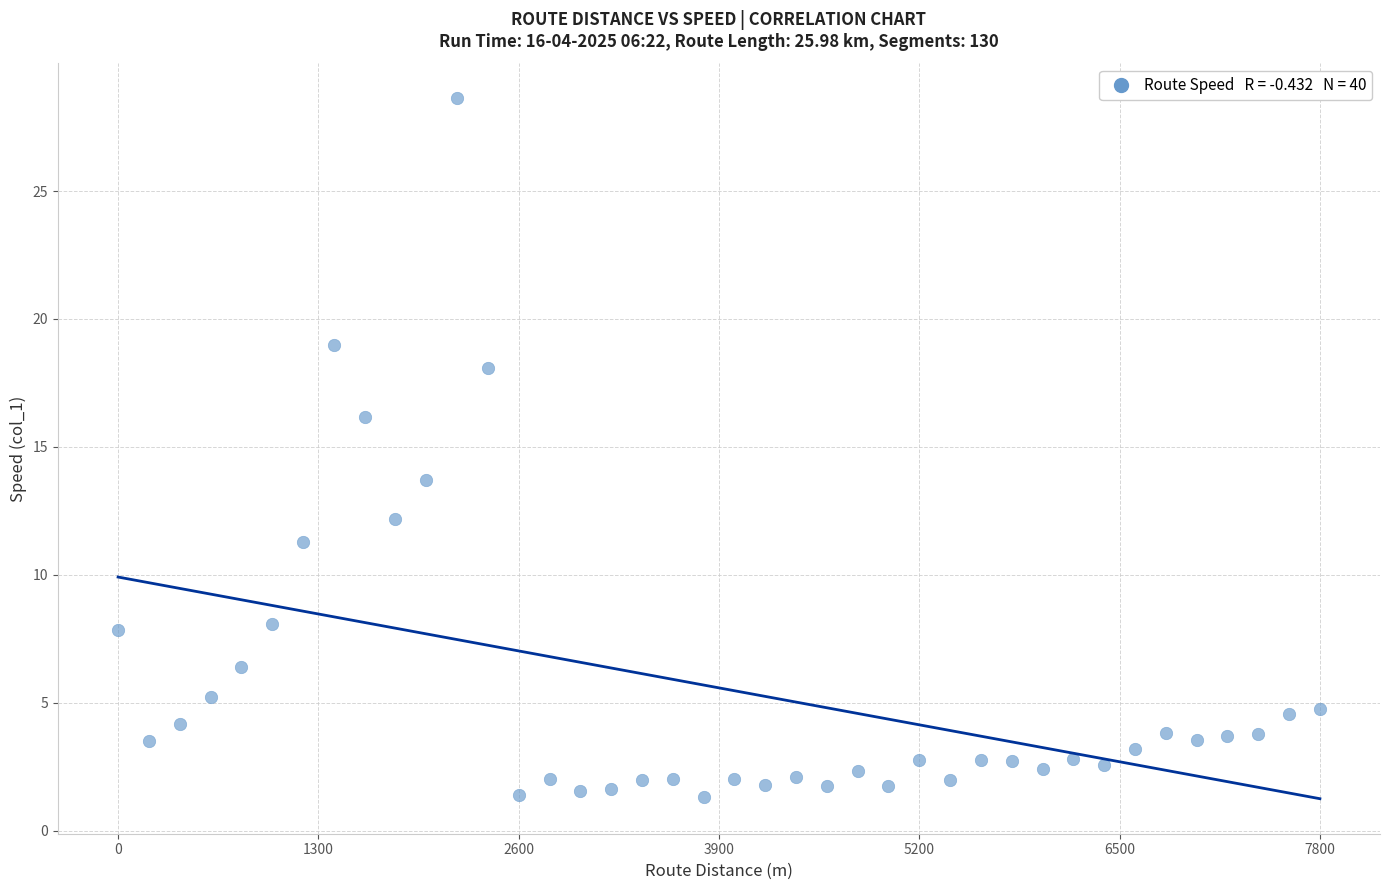

What is the range of X values (max minus min)?

7800.0